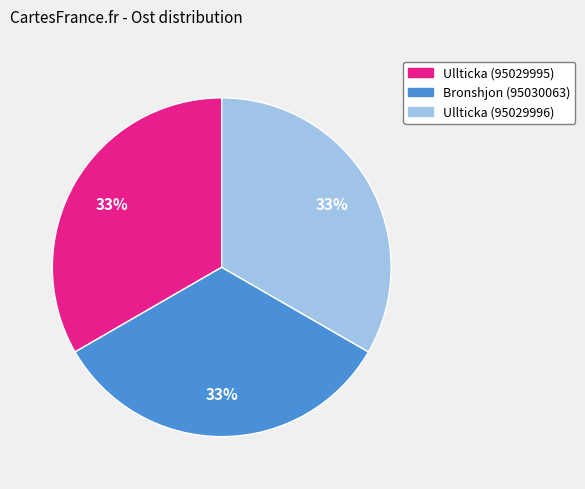

Combined, do Bronshjon (95030063) and Ullticka (95029995) account for over 50%?

Yes